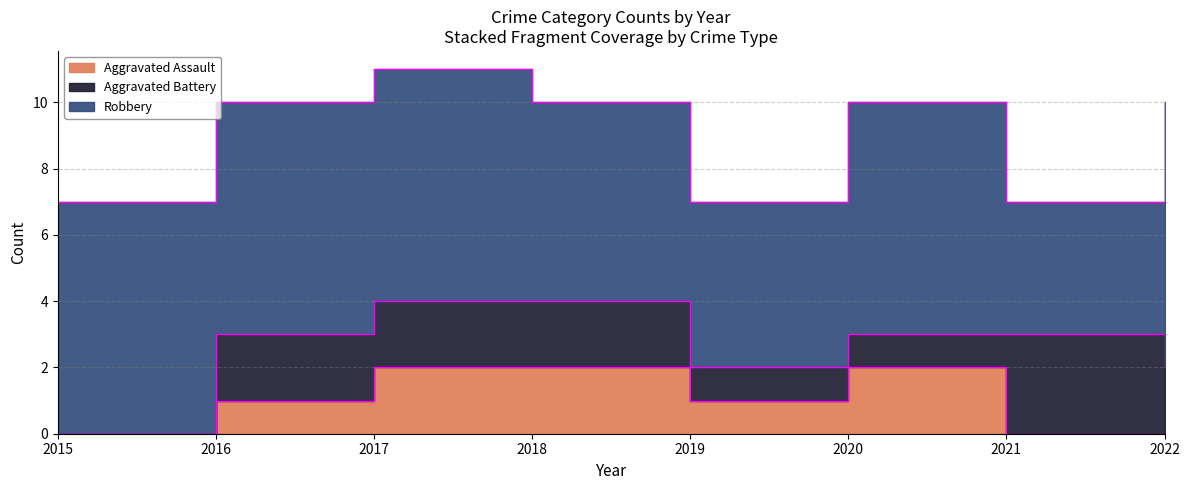

How many data points in Aggravated Assault are above 1?

3